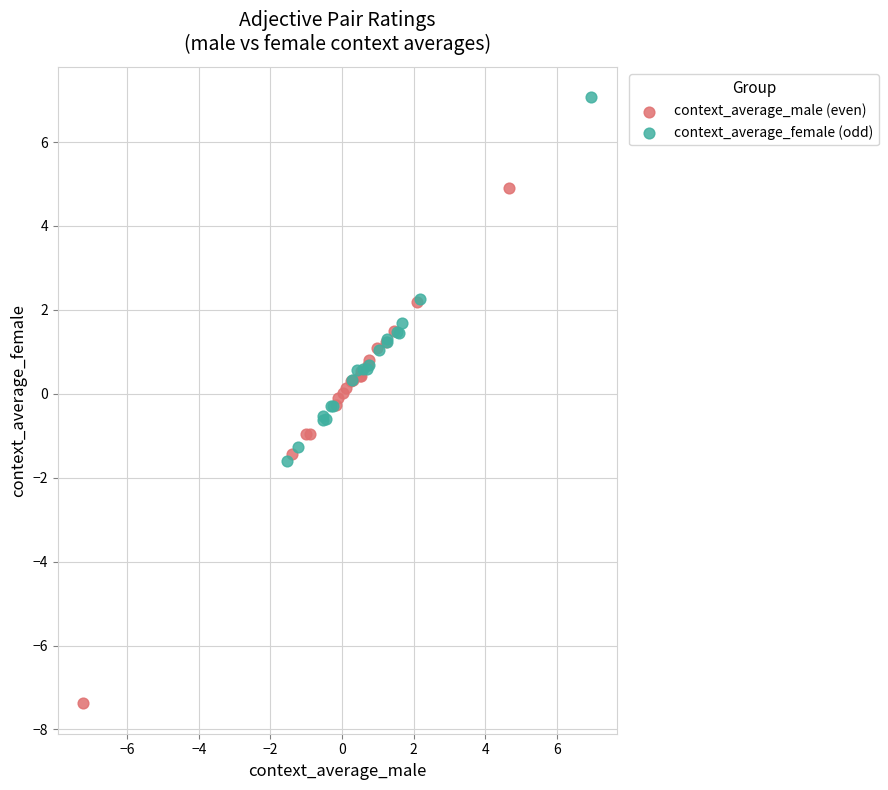

Which series has the widest spread of Y values?

context_average_male (even)